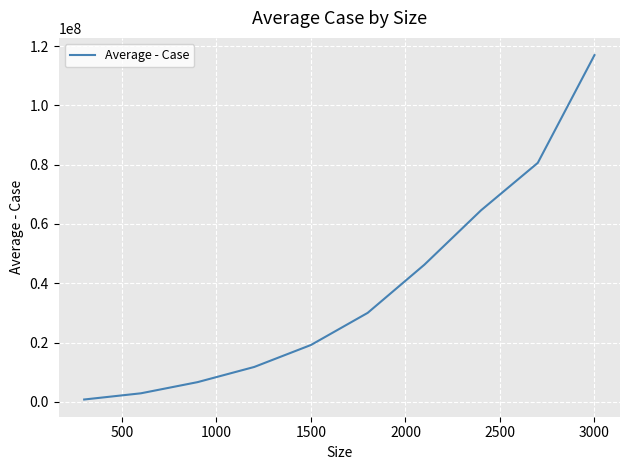

What is the average value?

37979560.2